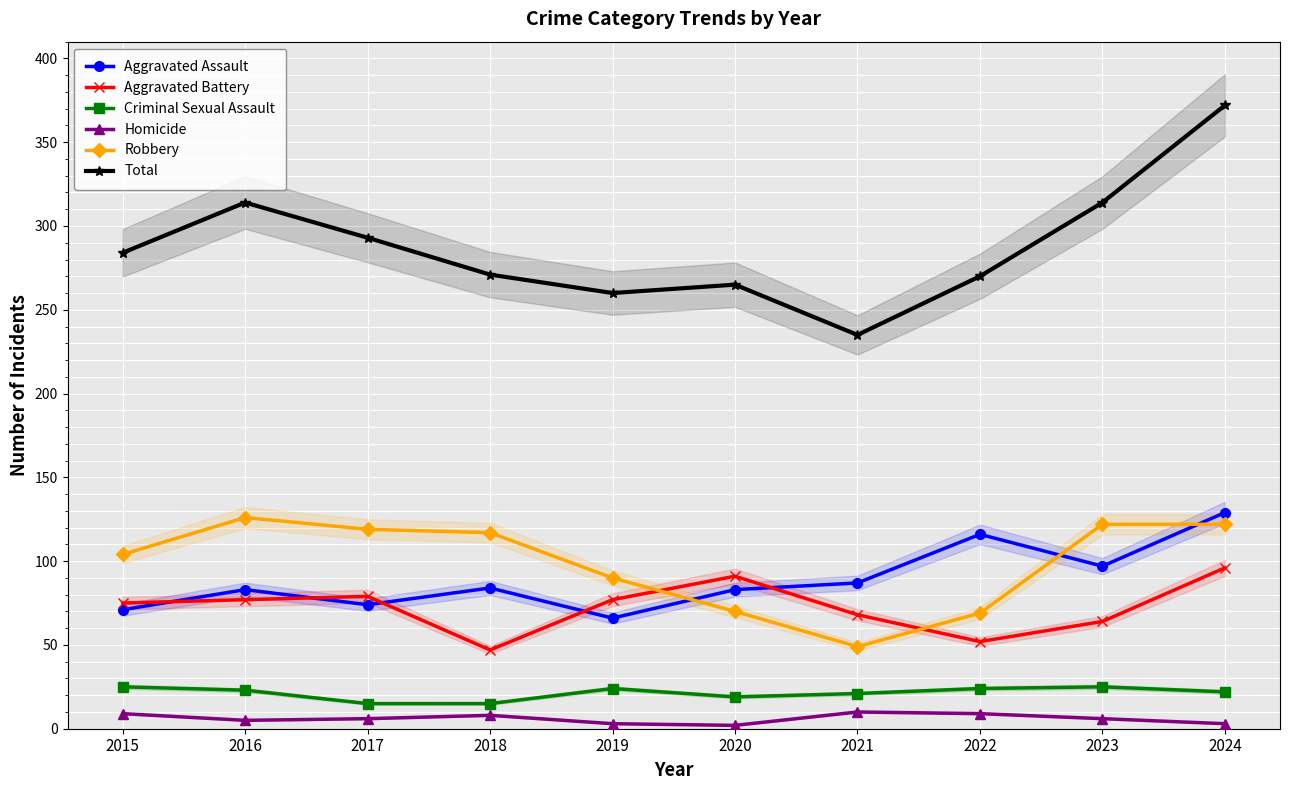

Rank the series at 2019 from highest to lowest value.

Total, Robbery, Aggravated Battery, Aggravated Assault, Criminal Sexual Assault, Homicide